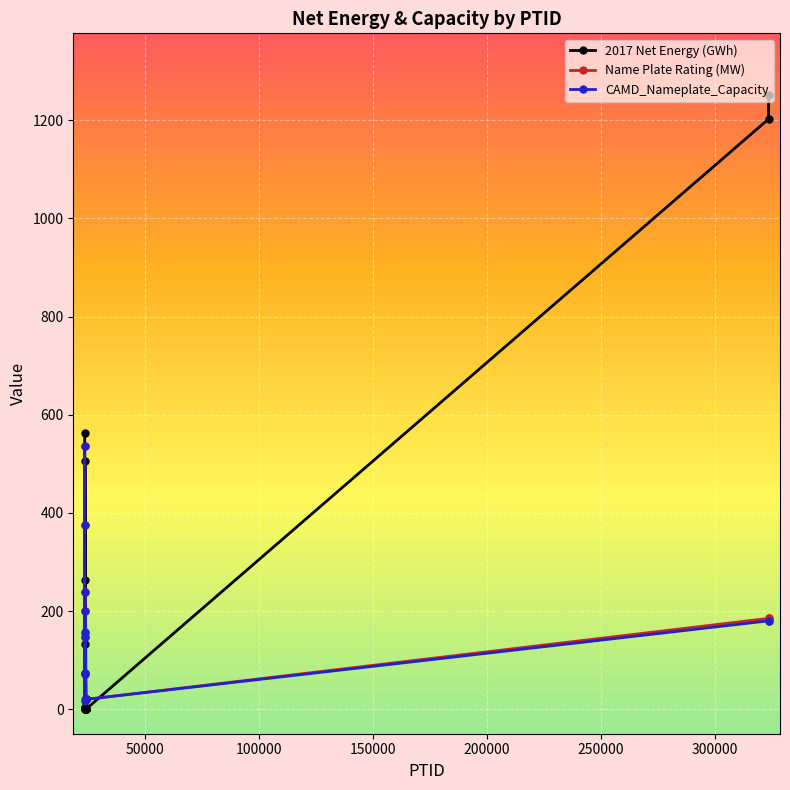

What are all the series names shown in the legend?

2017 Net Energy (GWh), Name Plate Rating (MW), CAMD_Nameplate_Capacity